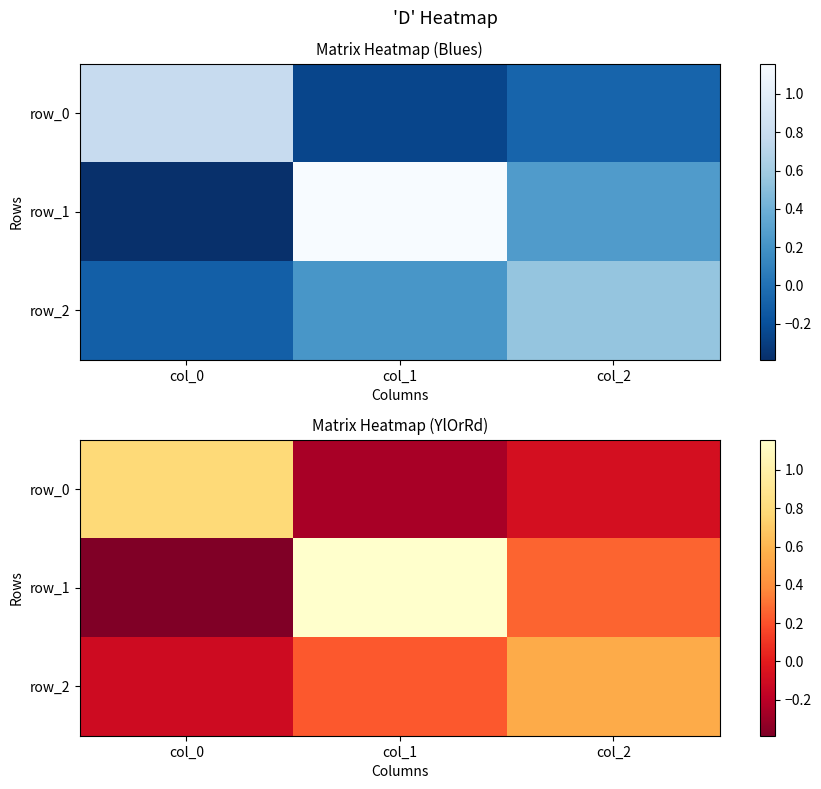

Reading left to right, extract all data points from this chart.

row_0: col_0=0.8	col_1=-0.3	col_2=-0.1
row_1: col_0=-0.4	col_1=1.2	col_2=0.3
row_2: col_0=-0.1	col_1=0.2	col_2=0.5